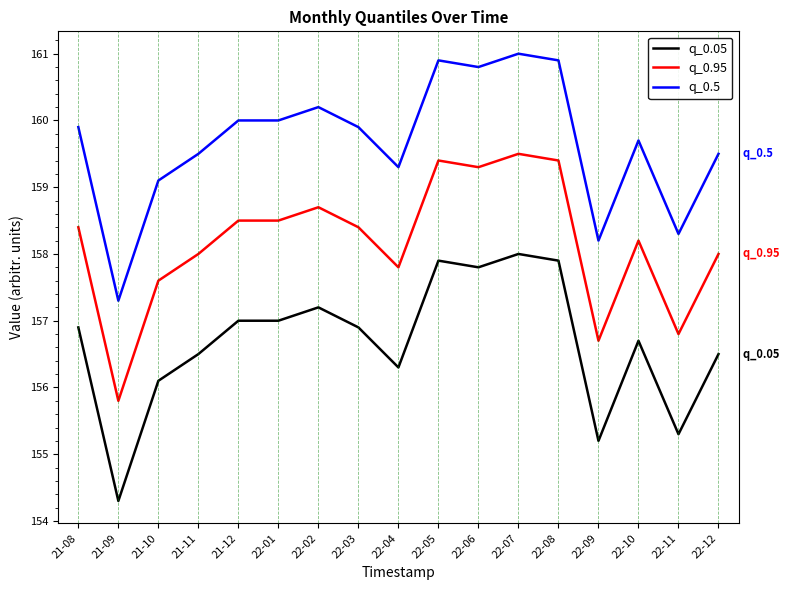

Reading left to right, transcribe all the data shown in this chart.

q_0.05: 21-08=156.9	21-09=154.3	21-10=156.1	21-11=156.5	21-12=157.0	22-01=157.0	22-02=157.2	22-03=156.9	22-04=156.3	22-05=157.9	22-06=157.8	22-07=158.0	22-08=157.9	22-09=155.2	22-10=156.7	22-11=155.3	22-12=156.5
q_0.95: 21-08=158.4	21-09=155.8	21-10=157.6	21-11=158.0	21-12=158.5	22-01=158.5	22-02=158.7	22-03=158.4	22-04=157.8	22-05=159.4	22-06=159.3	22-07=159.5	22-08=159.4	22-09=156.7	22-10=158.2	22-11=156.8	22-12=158.0
q_0.5: 21-08=159.9	21-09=157.3	21-10=159.1	21-11=159.5	21-12=160.0	22-01=160.0	22-02=160.2	22-03=159.9	22-04=159.3	22-05=160.9	22-06=160.8	22-07=161.0	22-08=160.9	22-09=158.2	22-10=159.7	22-11=158.3	22-12=159.5